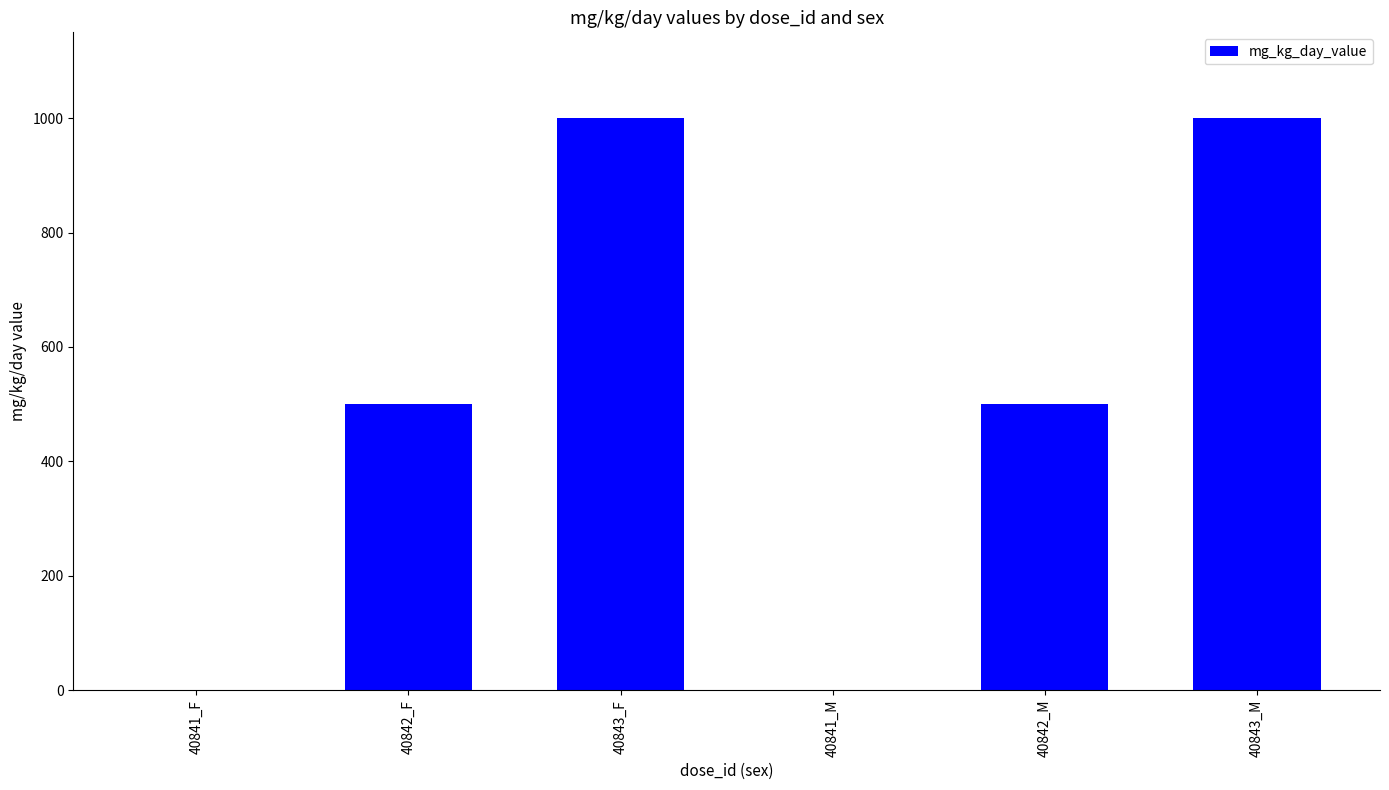

What value does the data have at 40843_F, to the nearest 10?

1000